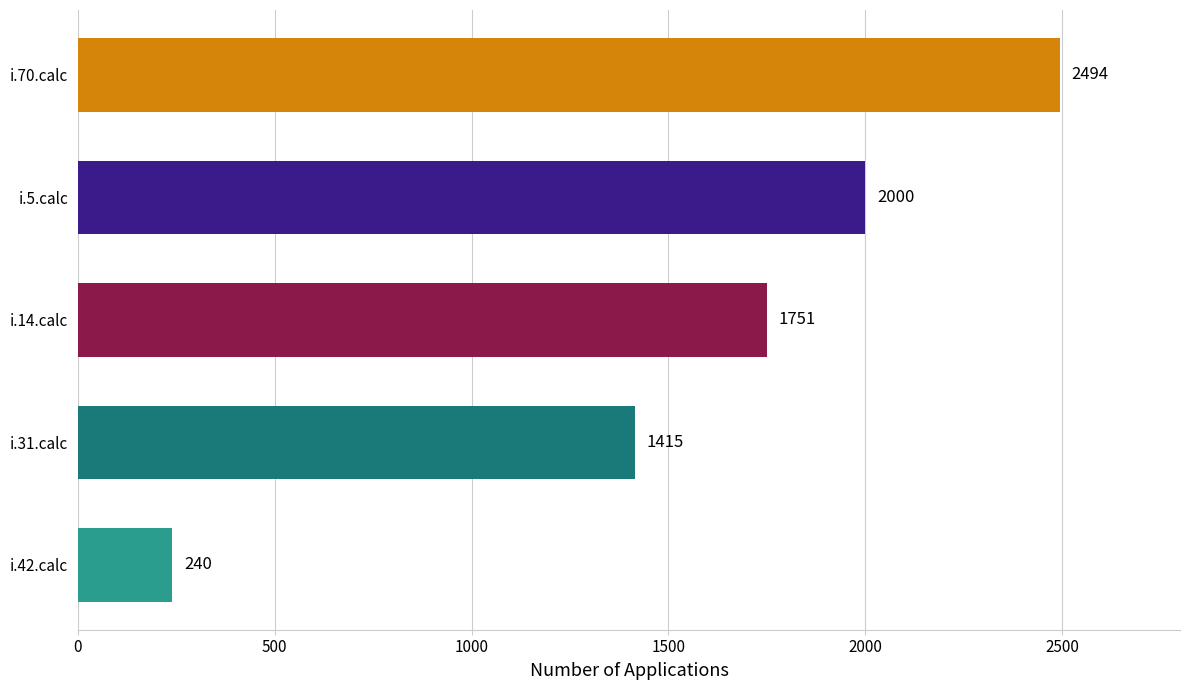

What is the maximum value shown in the chart?

2494